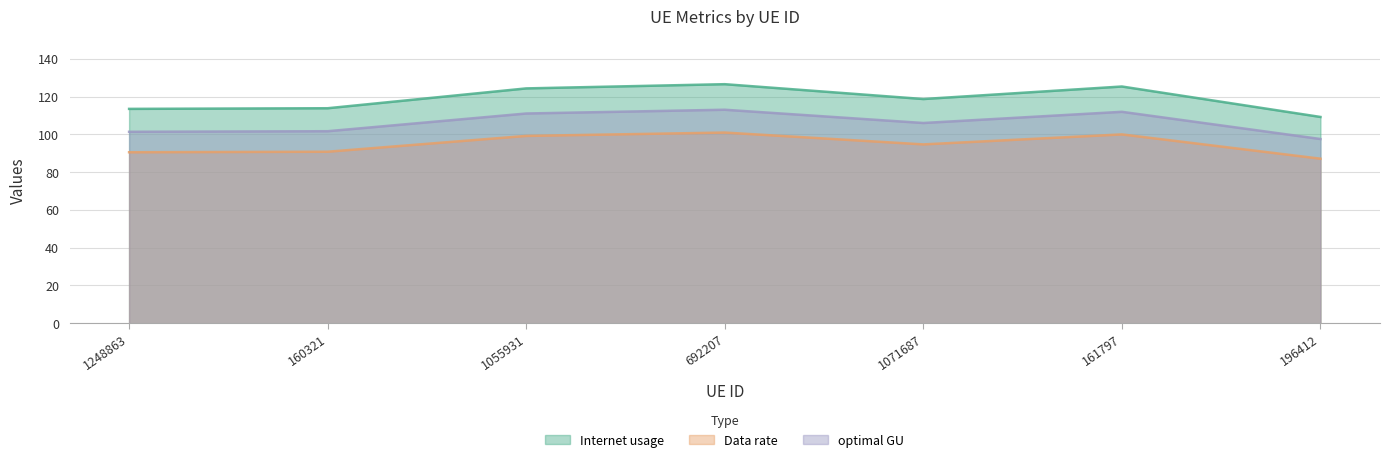

Between 161797 and 196412, which series saw the biggest shift?

Internet usage